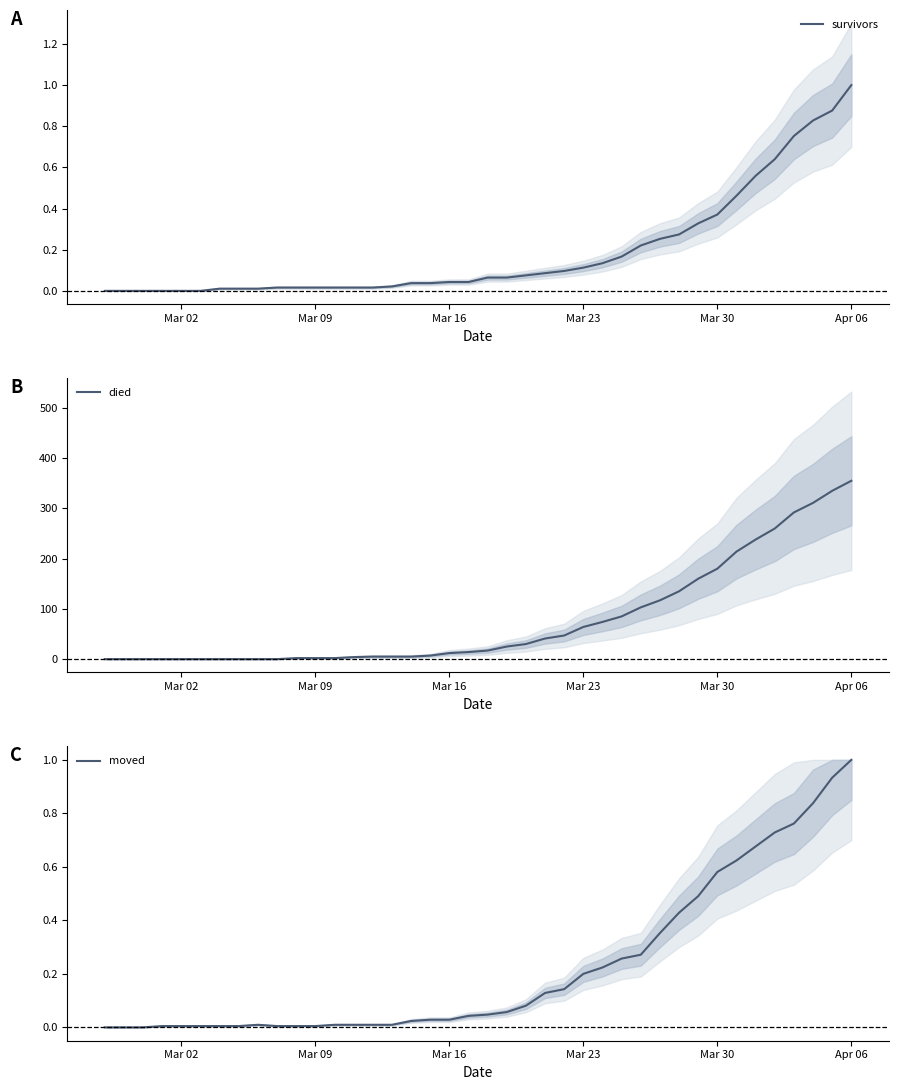

True or false: survivors has a value of 1.0 at Apr 06.

True